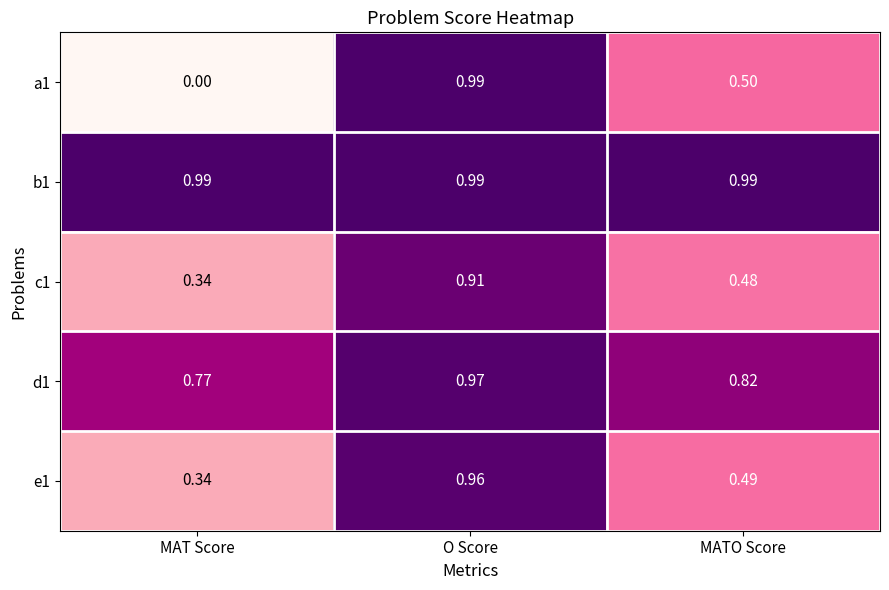

At which category is the sum across all series the highest?

O Score